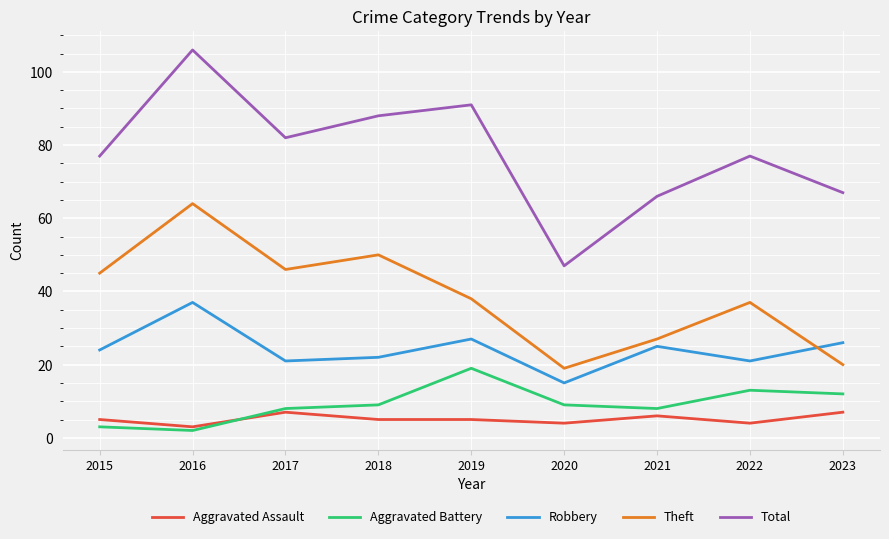

At how many categories does at least one series exceed 86?

3